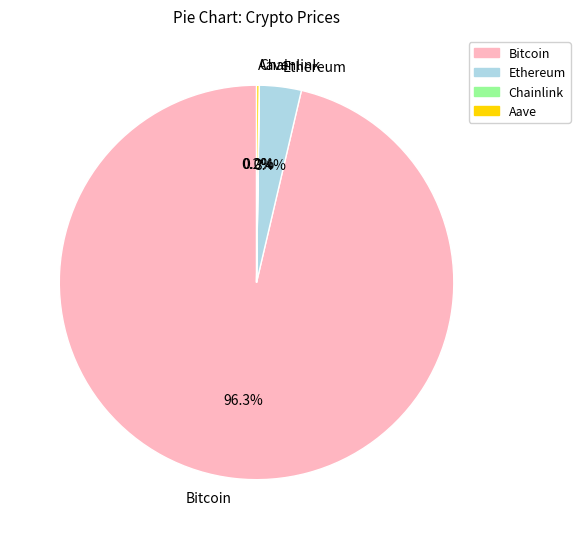

Is there a majority slice in this chart?

Yes